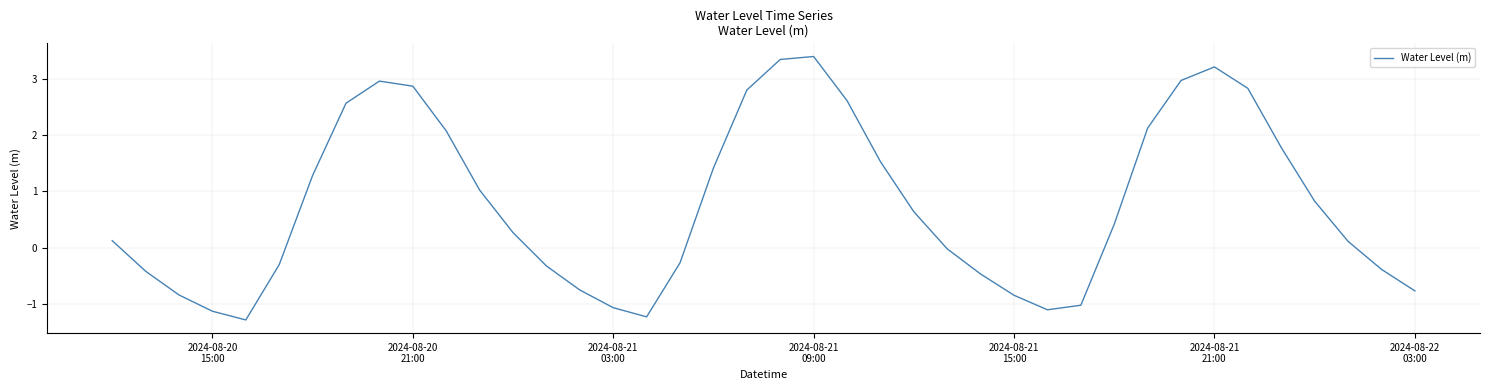

What is the smallest value displayed?

-1.3